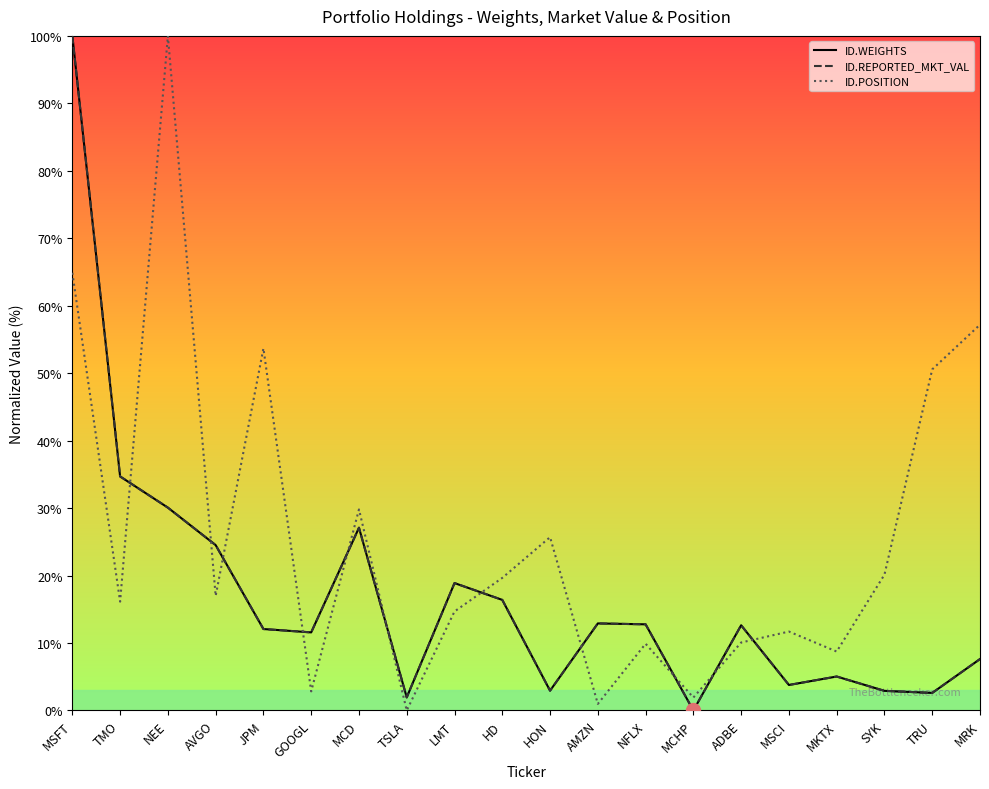

At which category does ID.REPORTED_MKT_VAL reach its first local peak?

MCD